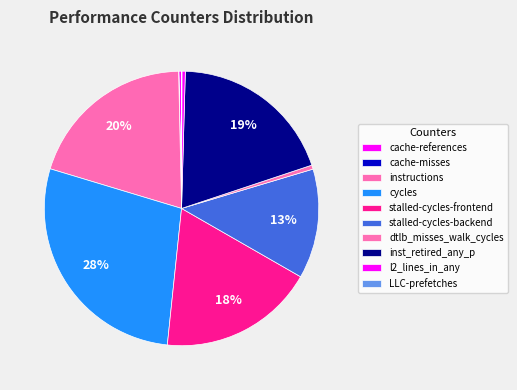

Which has a higher value, stalled-cycles-frontend or stalled-cycles-backend?

stalled-cycles-frontend